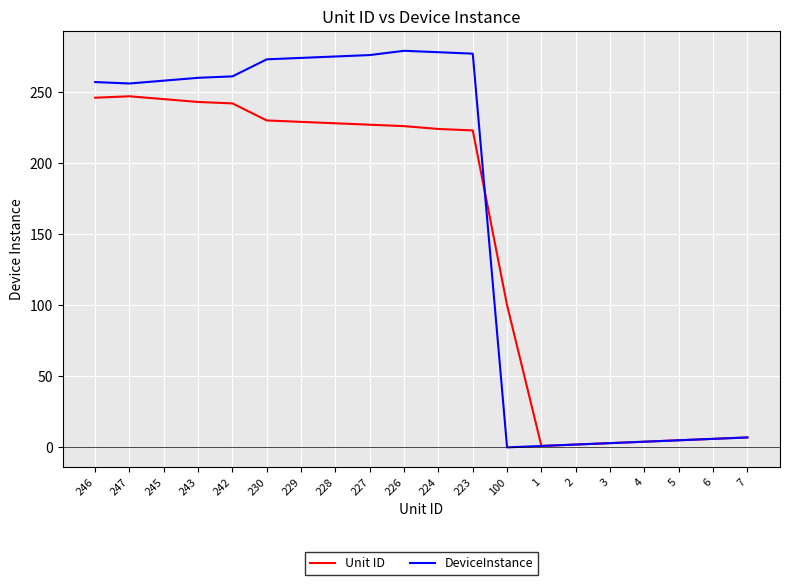

Is it true that Unit ID equals 4 at 4?

True